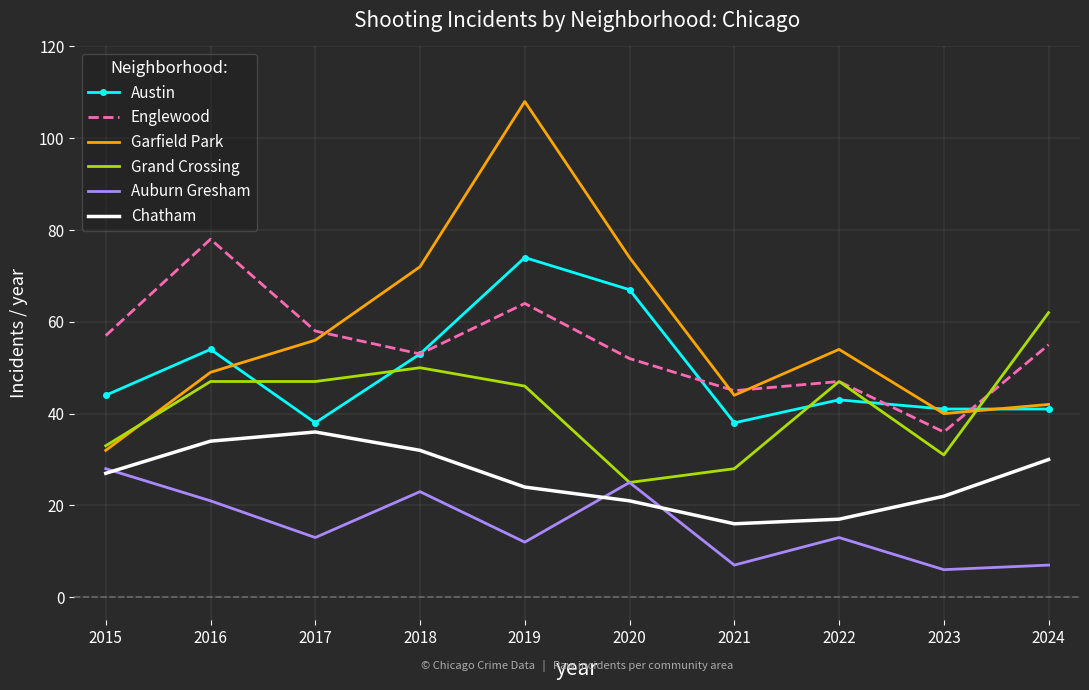

True or false: Englewood has a value of 15 at 2022.

False